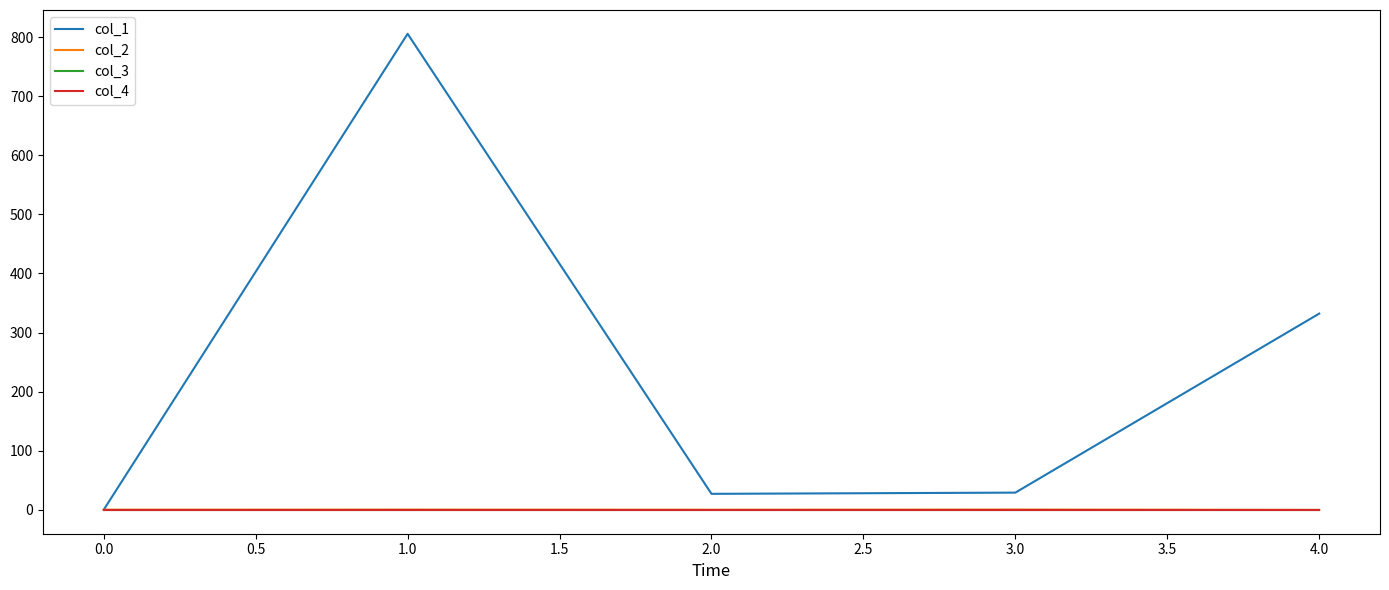

What is the highest value of the col_1 series?

805.8